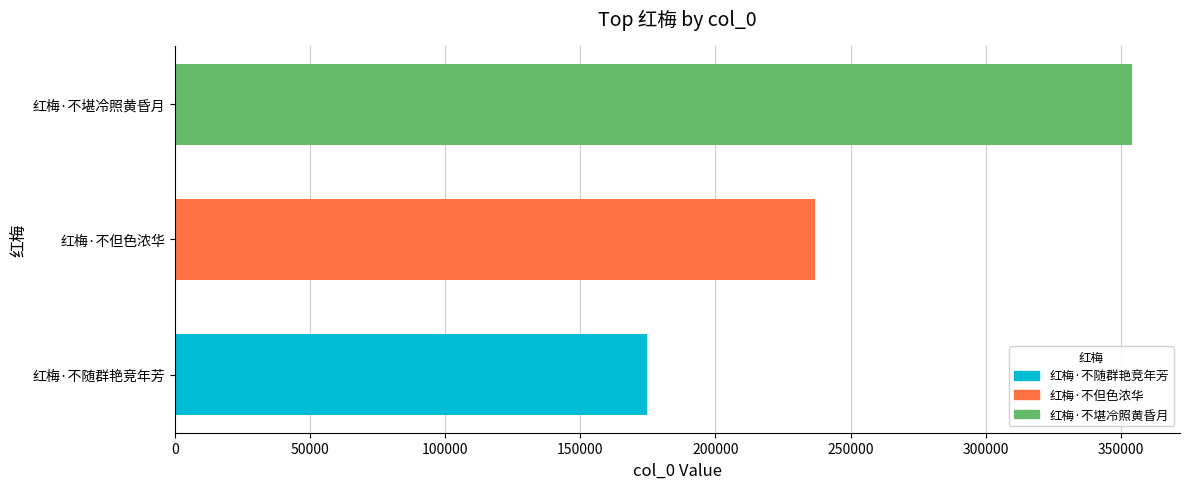

What is the change in value from 红梅·不但色浓华 to 红梅·不堪冷照黄昏月?

+117470